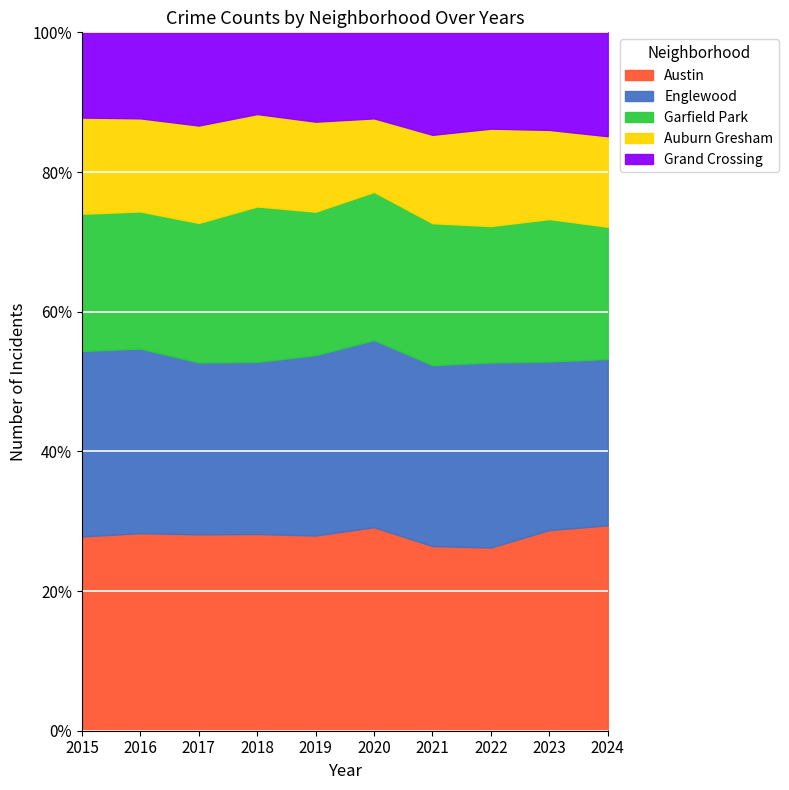

How many lines are shown in the chart?

5